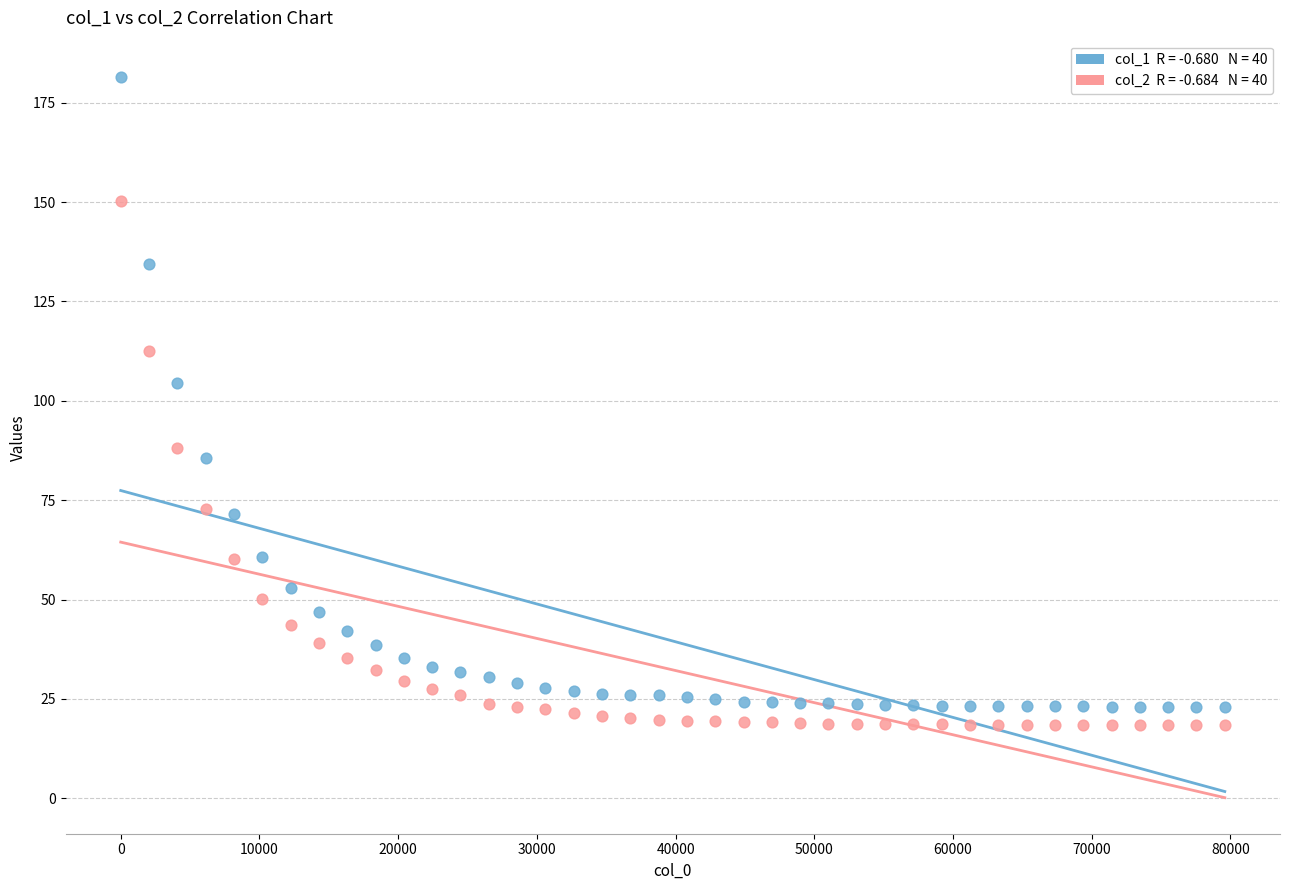

Across all series, what Y value is closest to 99?

104.4